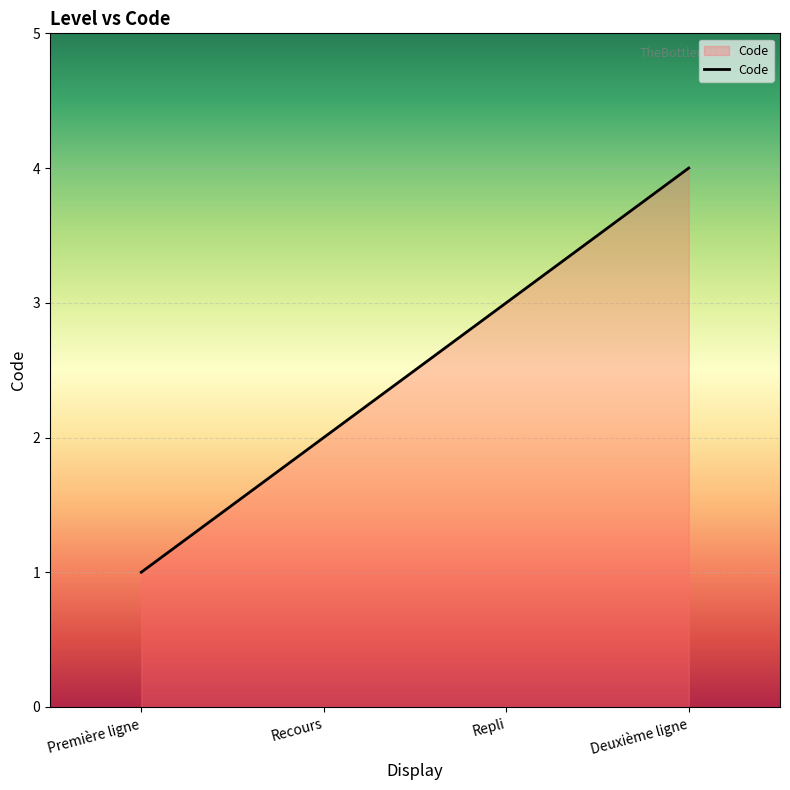

Count the number of categories in the chart.

4